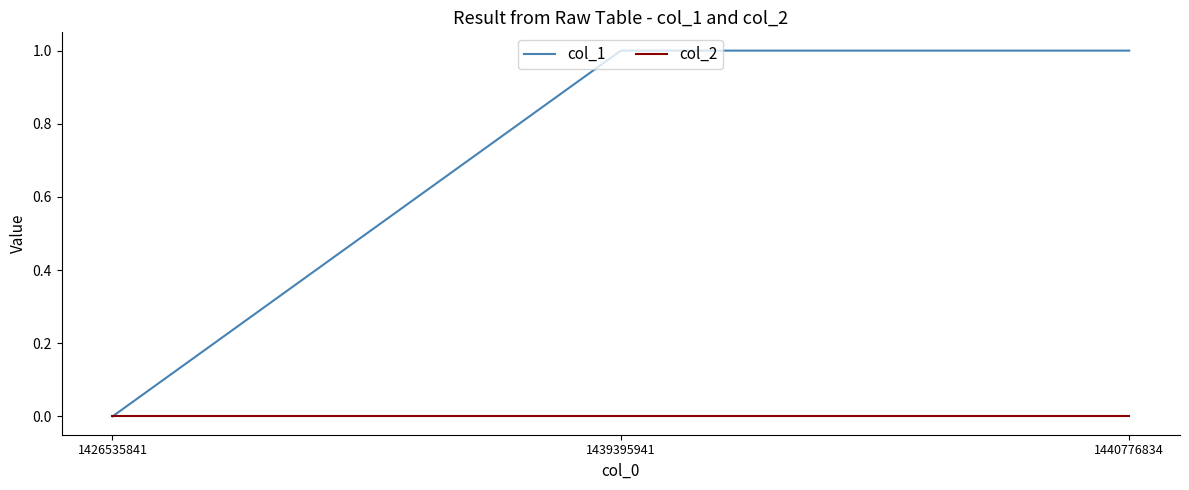

Is the value of col_2 at 1439395941 greater than the value of col_1 at 1440776834?

No